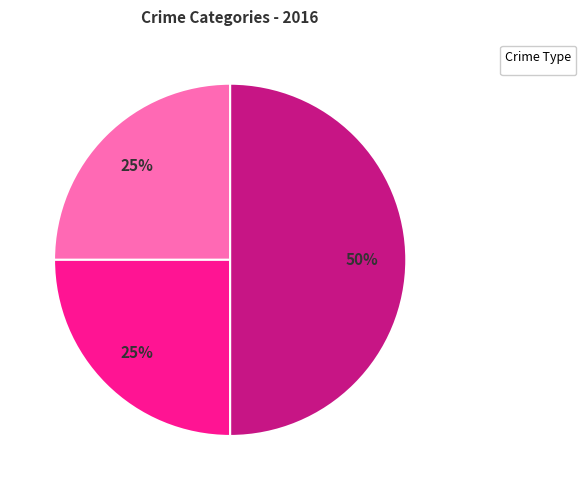

To the nearest percent, what is the average slice percentage?

33%